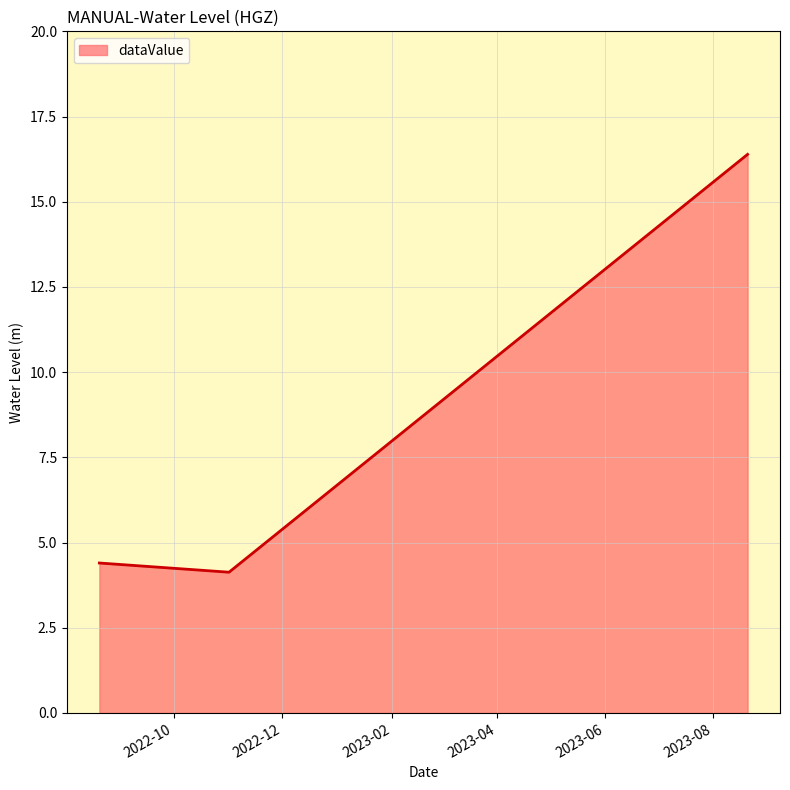

What is the average value?

8.3